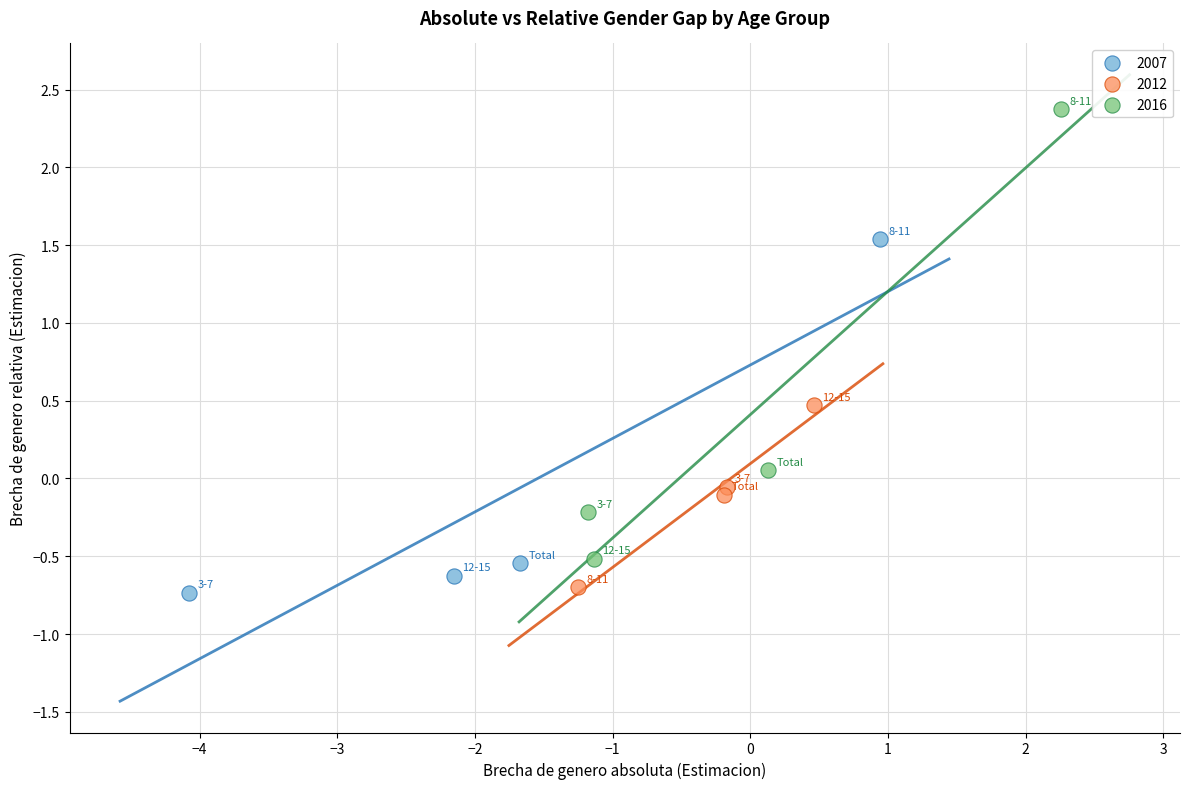

What are all the series names shown in the legend?

2007, 2012, 2016